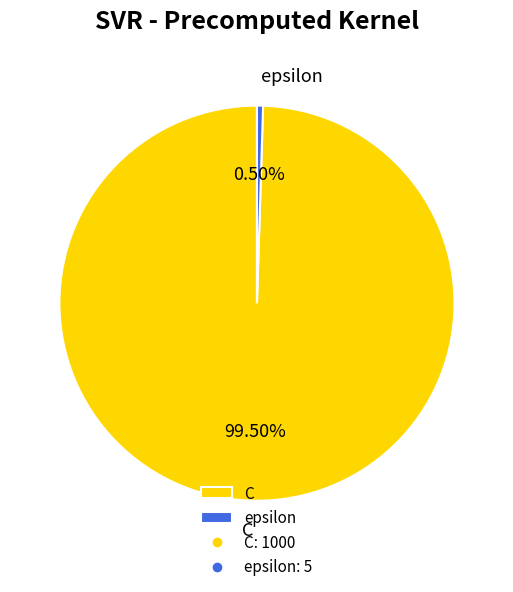

What portion of the pie excludes epsilon?

99.5%